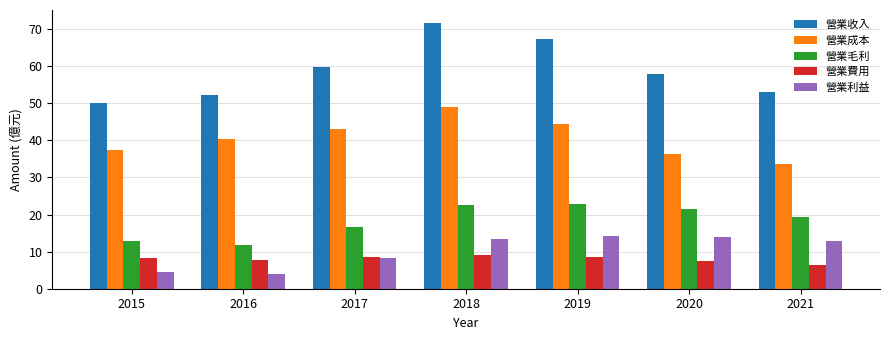

What is the approximate value of 營業毛利 at 2015?

12.8